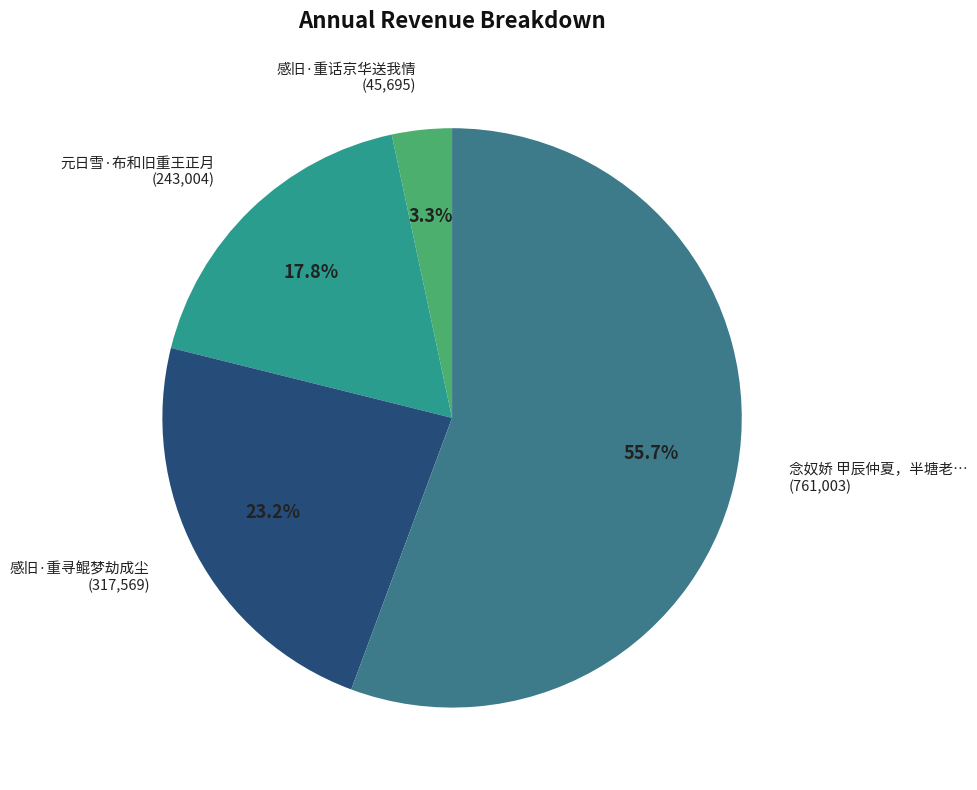

To the nearest percent, what is the average slice percentage?

25%